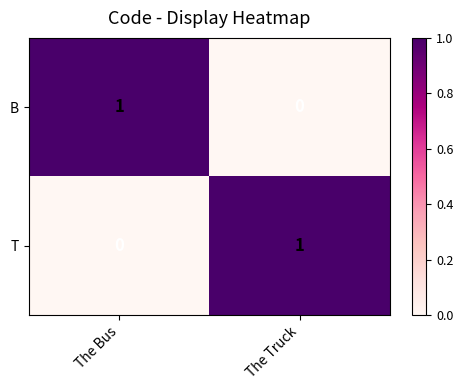

Reading left to right, what are all the values shown in this chart?

B: 1	0
T: 0	1